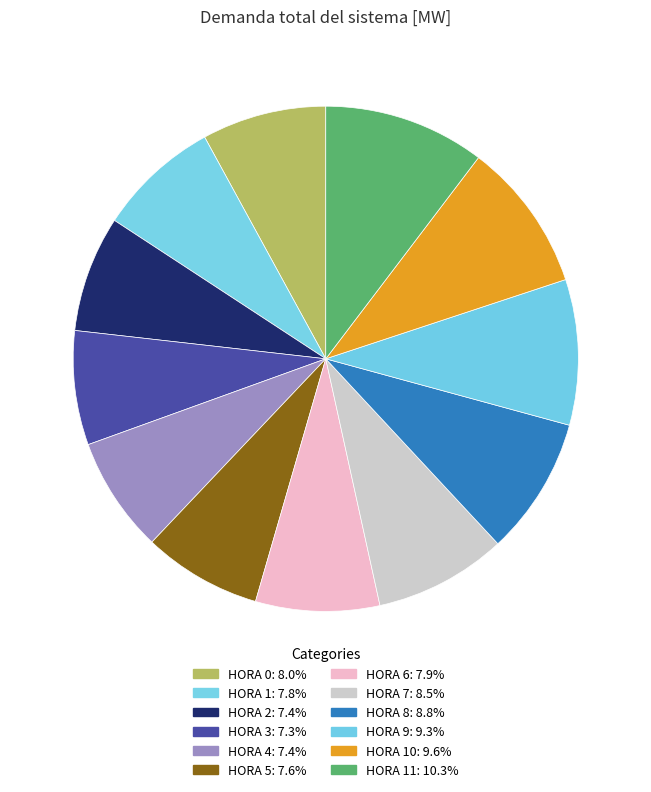

How many slices are in this pie chart?

12